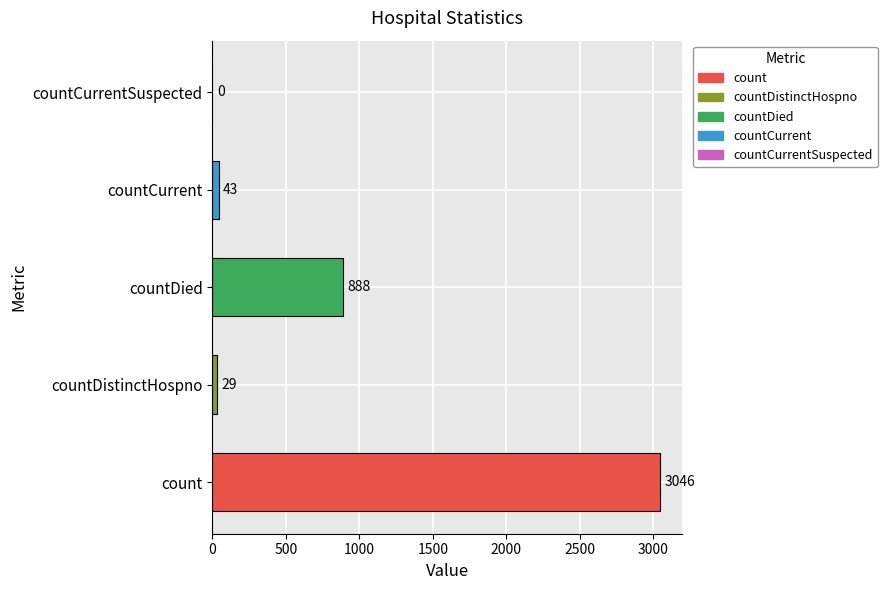

What is the maximum value shown in the chart?

3046